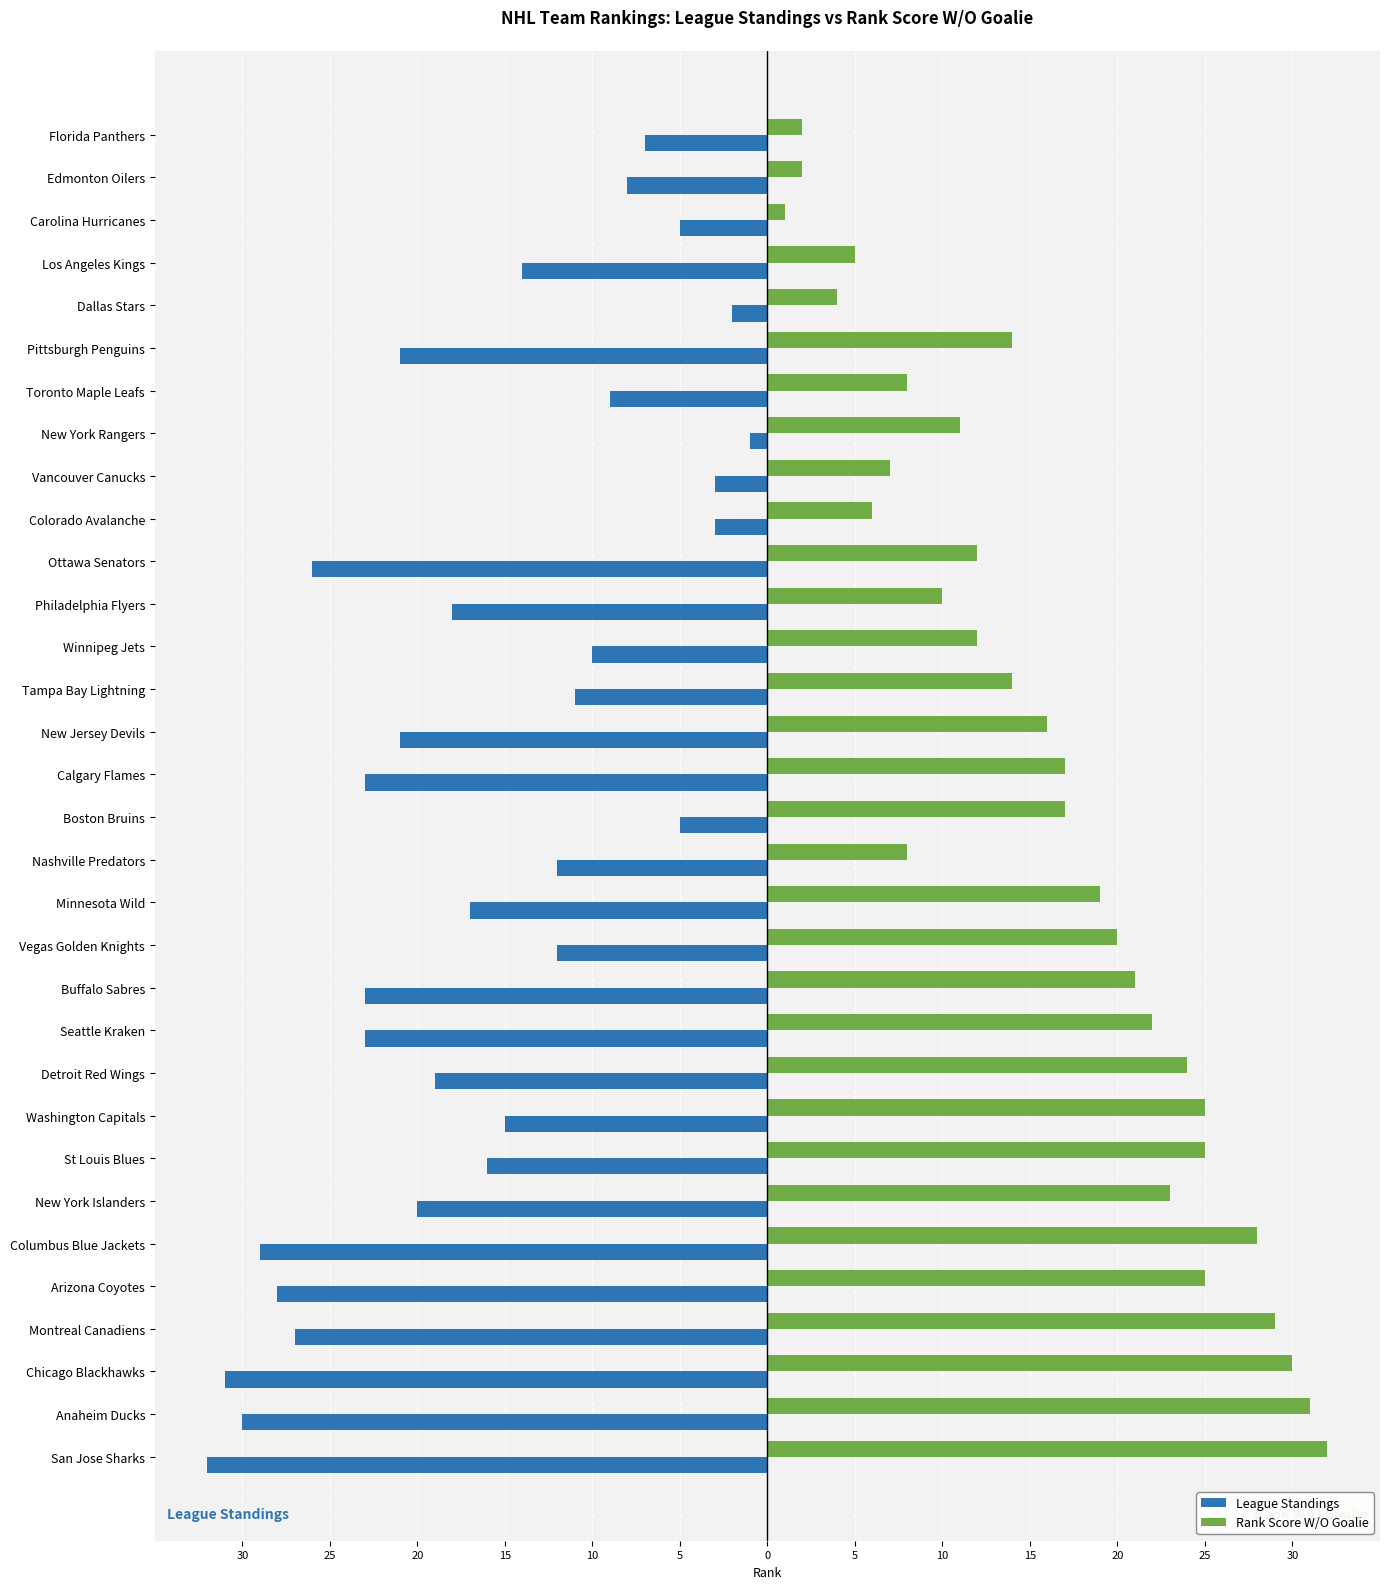

What are all the series names shown in the legend?

League Standings, Rank Score W/O Goalie